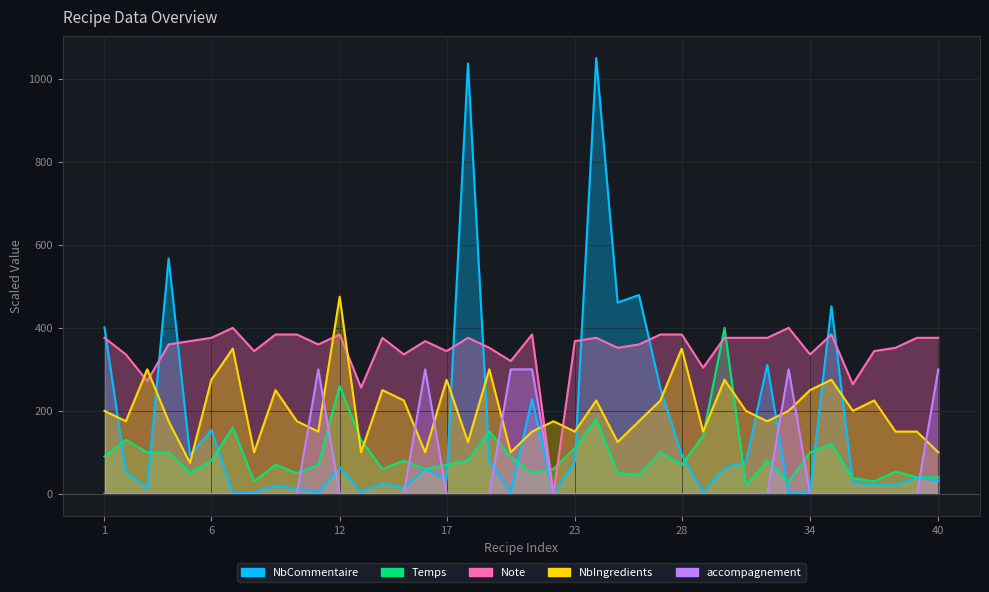

Reading left to right, what are all the values shown in this chart?

NbCommentaire: 1=401	2=53	3=14	4=567	5=93	6=154	7=2	8=4	9=20	10=12	11=4	12=64	13=5	14=25	15=14	16=61	17=33	18=1037	19=80	20=4	21=228	22=0	23=77	24=1050	25=461	26=479	27=255	28=94	29=4	30=62	31=78	32=311	33=1	34=6	35=452	36=27	37=22	38=22	39=39	40=32
Temps: 1=90	2=130	3=100	4=100	5=50	6=80	7=160	8=30	9=70	10=50	11=70	12=260	13=130	14=60	15=80	16=60	17=70	18=80	19=150	20=90	21=50	22=60	23=110	24=180	25=50	26=46	27=100	28=70	29=140	30=400	31=20	32=80	33=30	34=100	35=120	36=38	37=30	38=54	39=40	40=40
Note: 1=376	2=336	3=272	4=360	5=368	6=376	7=400	8=344	9=384	10=384	11=360	12=384	13=256	14=376	15=336	16=368	17=344	18=376	19=352	20=320	21=384	22=0	23=368	24=376	25=352	26=360	27=384	28=384	29=304	30=376	31=376	32=376	33=400	34=336	35=384	36=264	37=344	38=352	39=376	40=376
NbIngredients: 1=200	2=175	3=300	4=175	5=75	6=275	7=350	8=100	9=250	10=175	11=150	12=475	13=100	14=250	15=225	16=100	17=275	18=125	19=300	20=100	21=150	22=175	23=150	24=225	25=125	26=175	27=225	28=350	29=150	30=275	31=200	32=175	33=200	34=250	35=275	36=200	37=225	38=150	39=150	40=100
accompagnement: 1=0	2=0	3=0	4=0	5=0	6=0	7=0	8=0	9=0	10=0	11=300	12=0	13=0	14=0	15=0	16=300	17=0	18=0	19=0	20=300	21=300	22=0	23=0	24=0	25=0	26=0	27=0	28=0	29=0	30=0	31=0	32=0	33=300	34=0	35=0	36=0	37=0	38=0	39=0	40=300